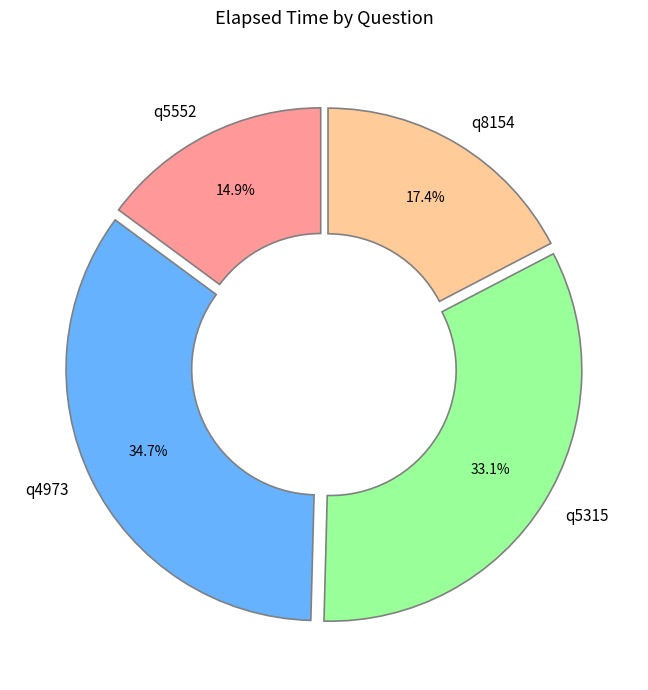

To the nearest percent, what portion does q4973 represent?

35%